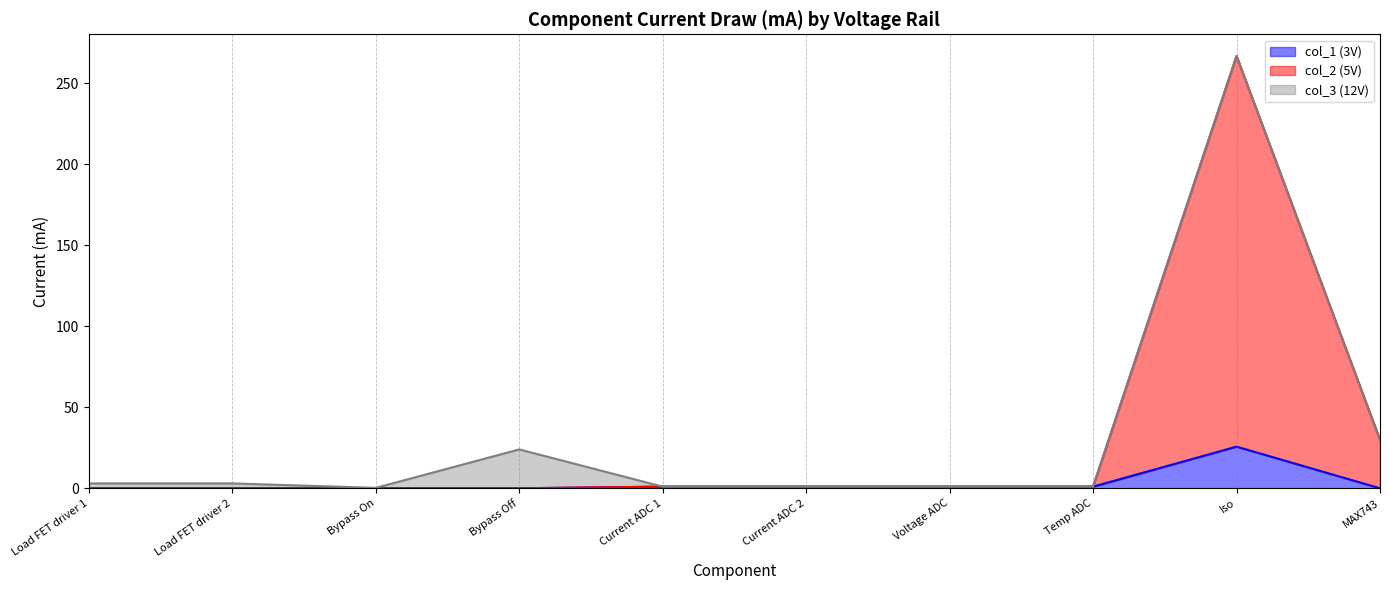

What are all the series names shown in the legend?

col_1 (3V), col_2 (5V), col_3 (12V)